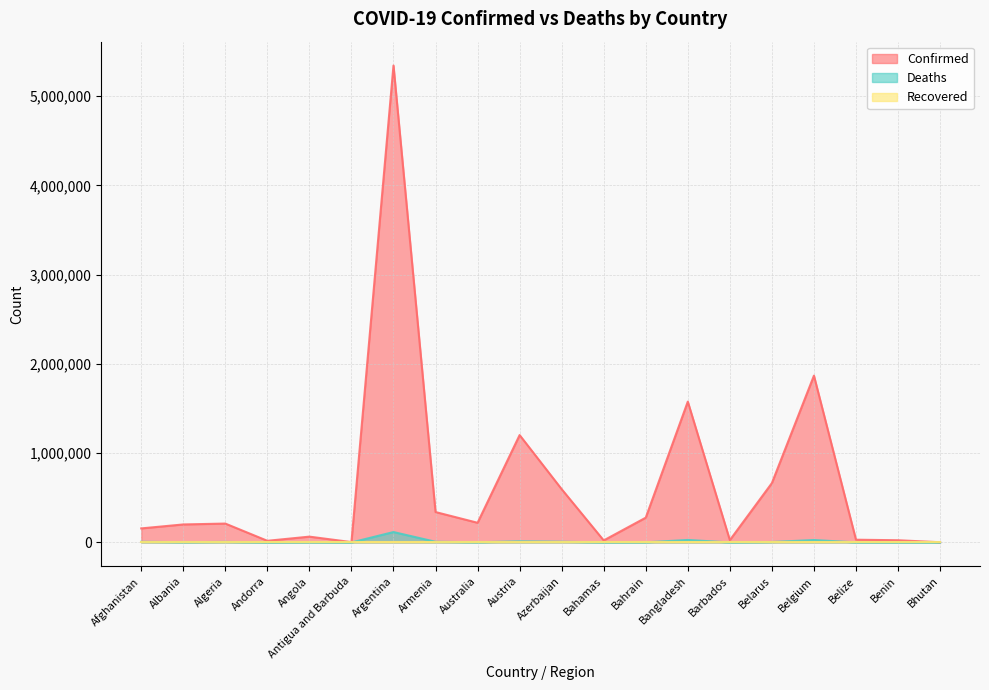

At which category is the sum across all series the highest?

Argentina